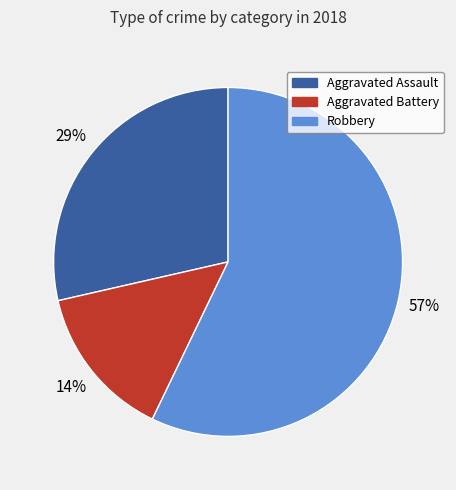

What percentage is the Aggravated Assault slice, to the nearest percent?

29%